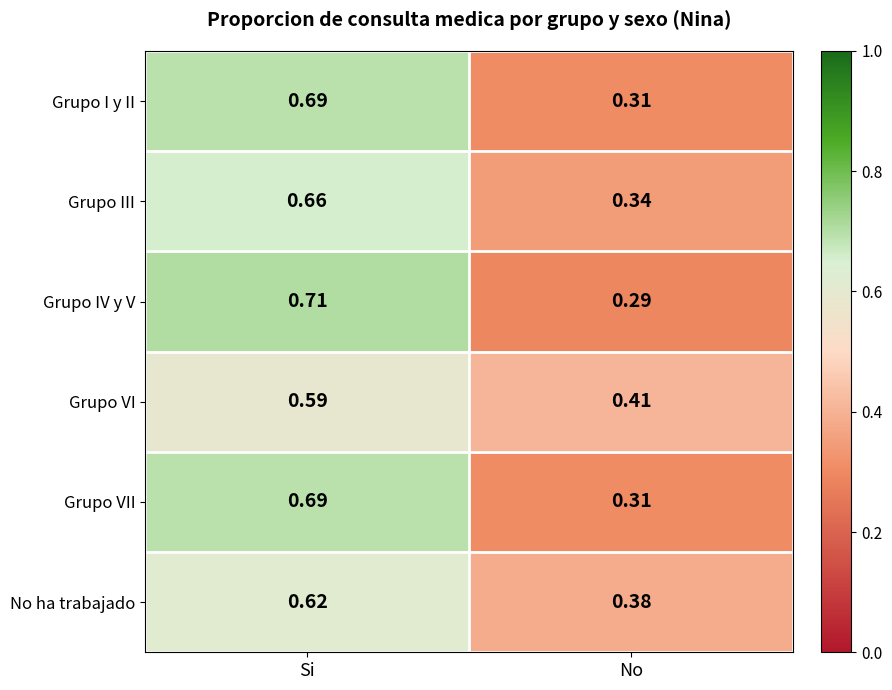

What is the total value across all series at Si?

4.0